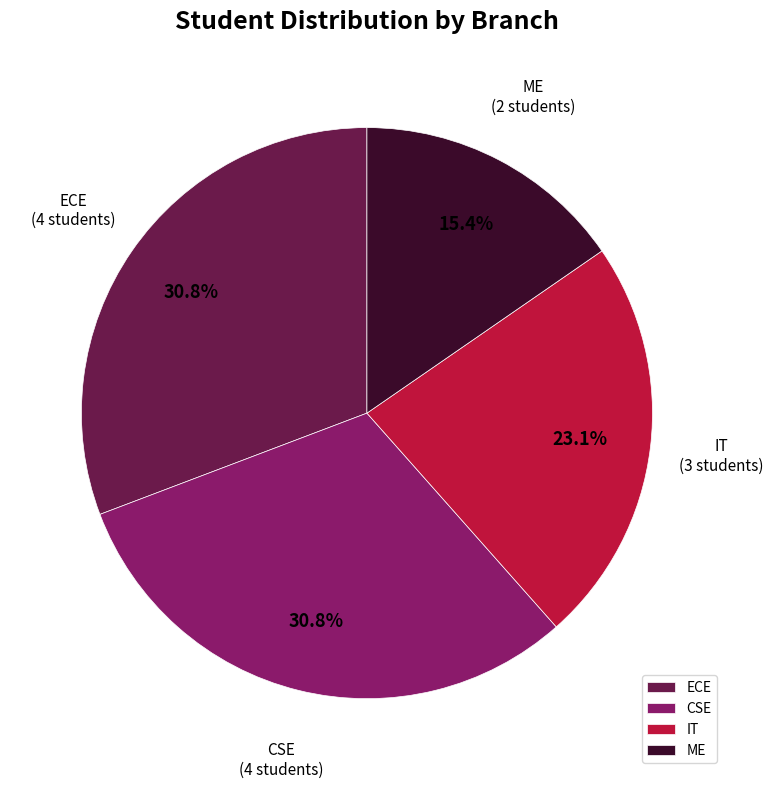

What percentage is NOT represented by CSE?

69.2%